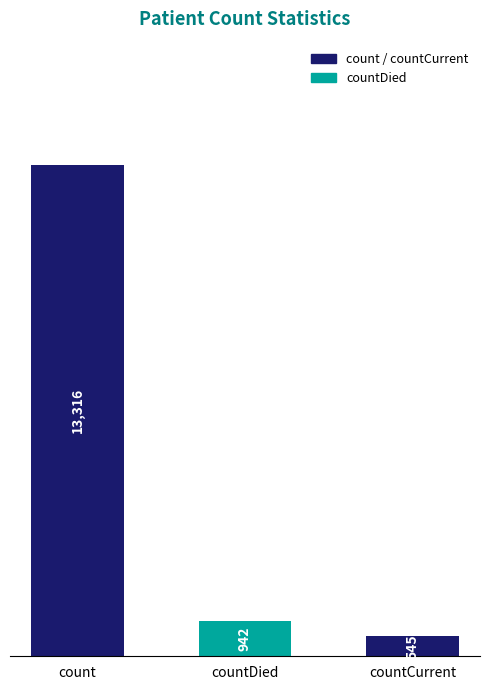

Are the bars grouped side by side (vs. stacked)?

No